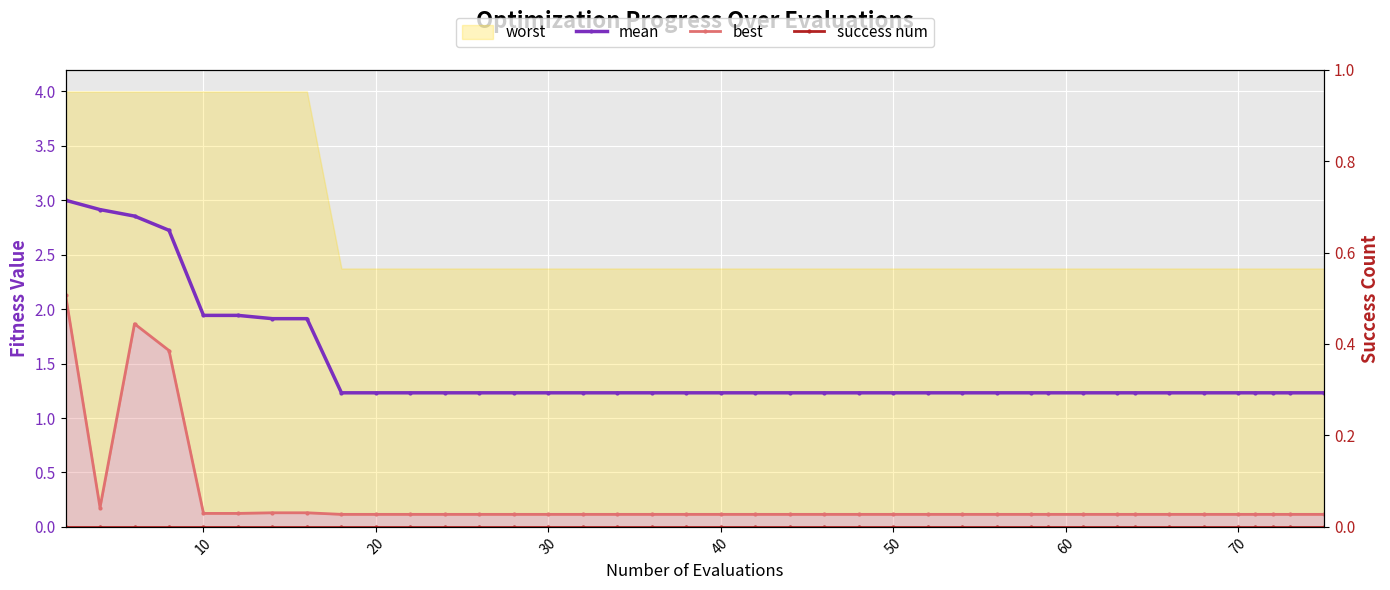

True or false: mean and success num cross at least once.

False